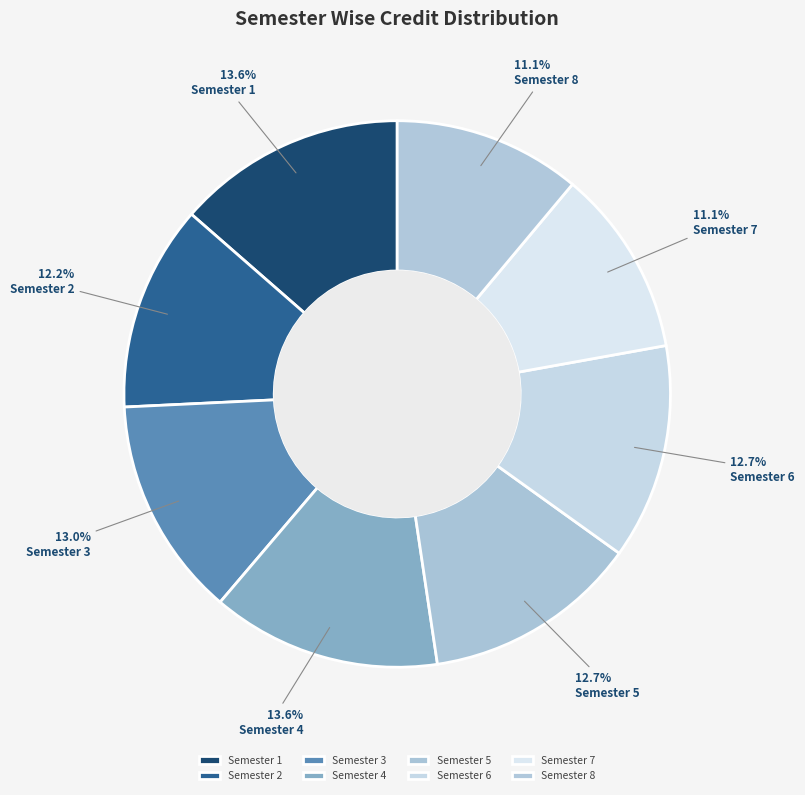

Is there any slice that represents more than half of the pie?

No